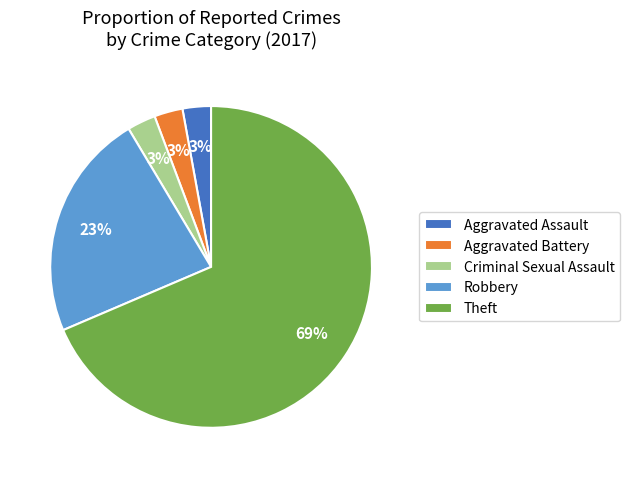

How many slices are in this pie chart?

5